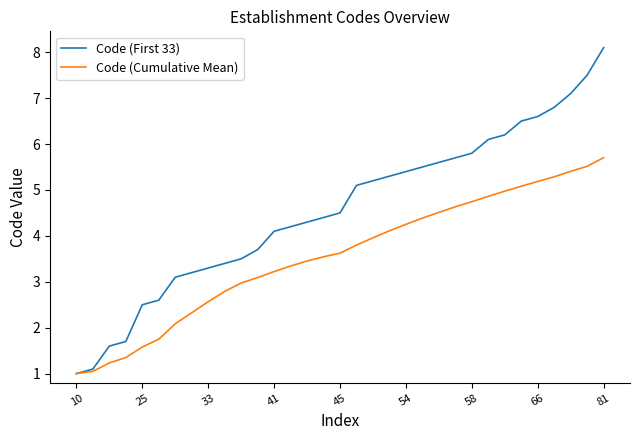

List the series in order of their overall mean, lowest first.

Code (Cumulative Mean), Code (First 33)